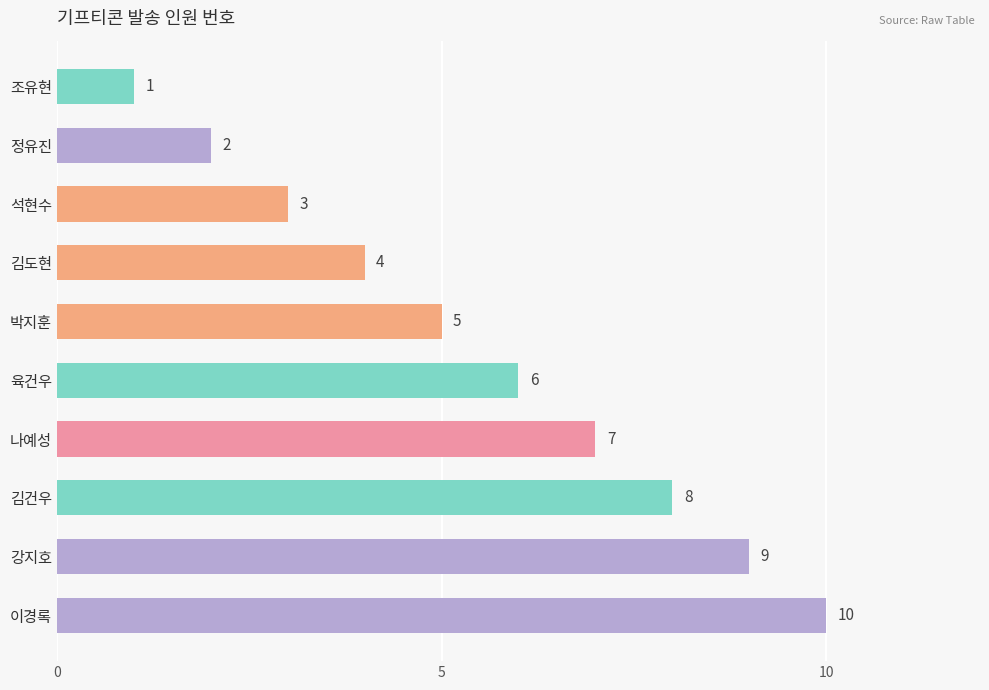

What is the value of the 6th bar from the top?

6